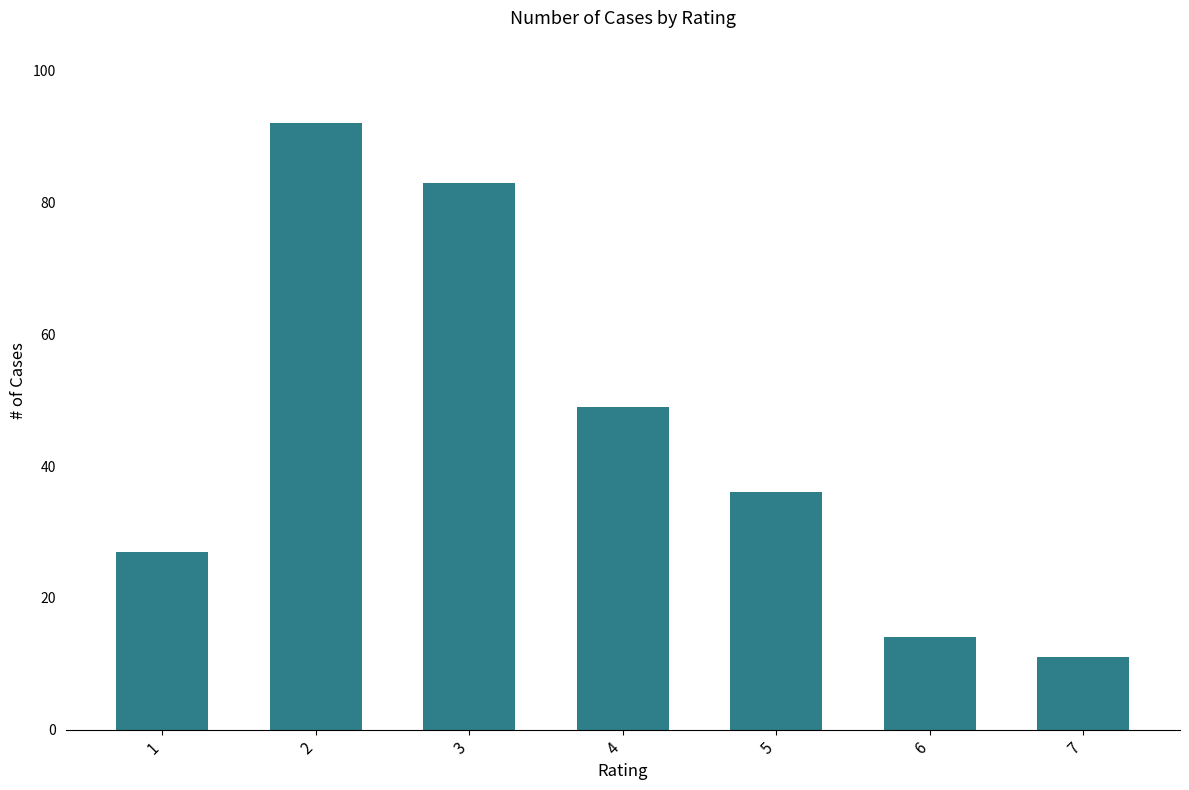

What is the difference between the values at 1 and 2?

65